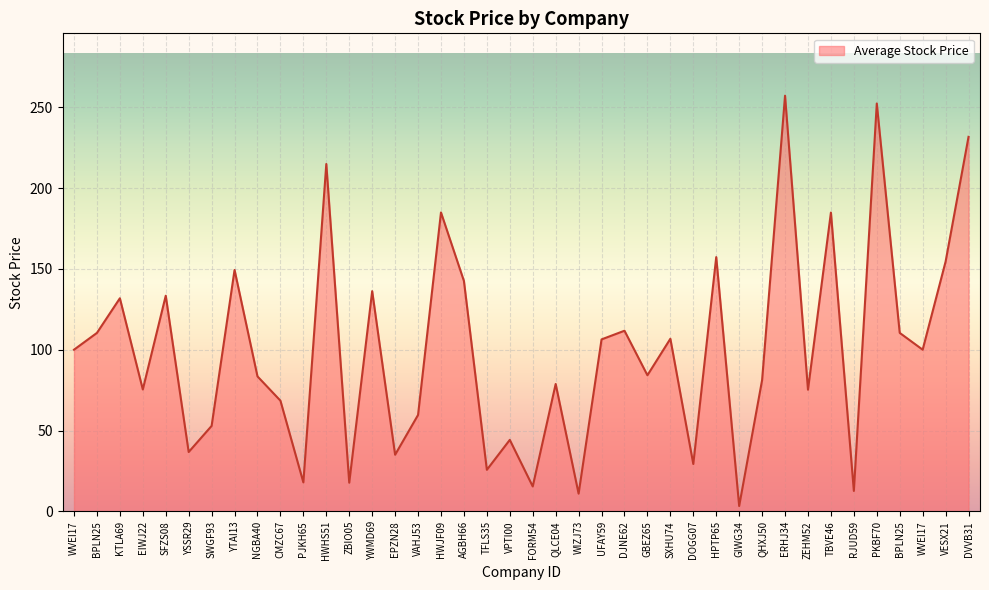

How many values exceed 100?

20